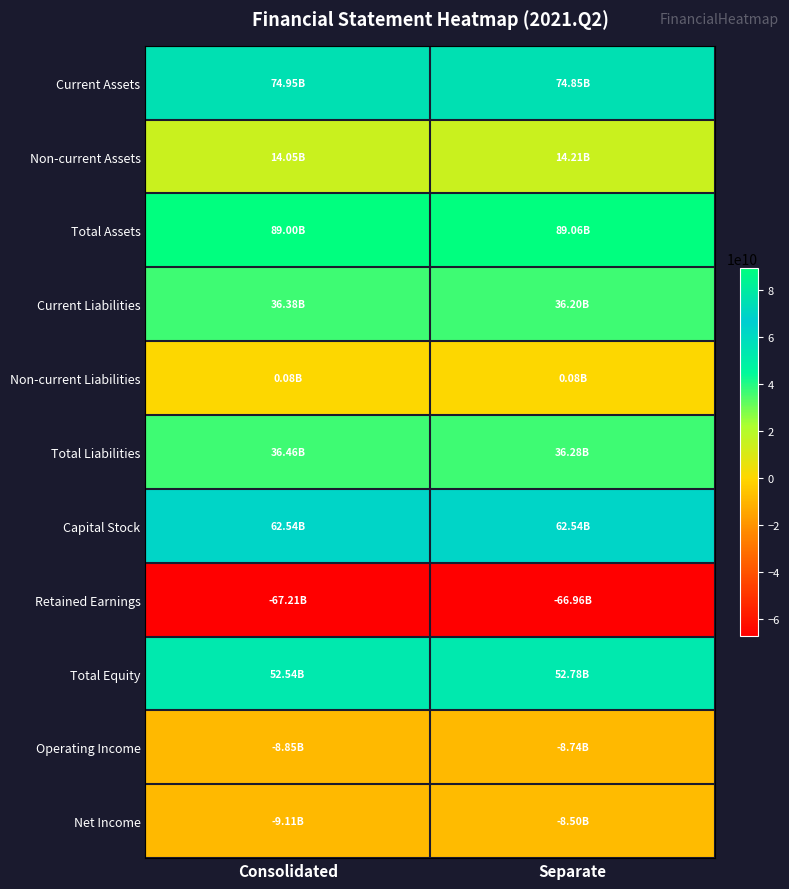

What is the smallest value displayed?

-67206840959